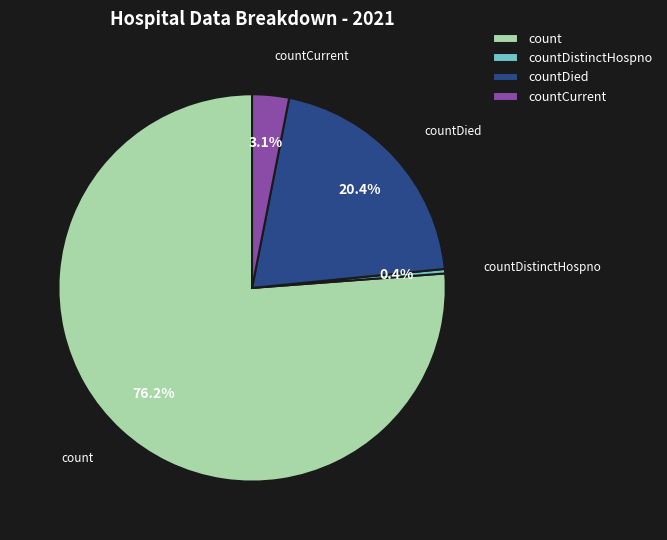

Is there any slice that represents more than half of the pie?

Yes